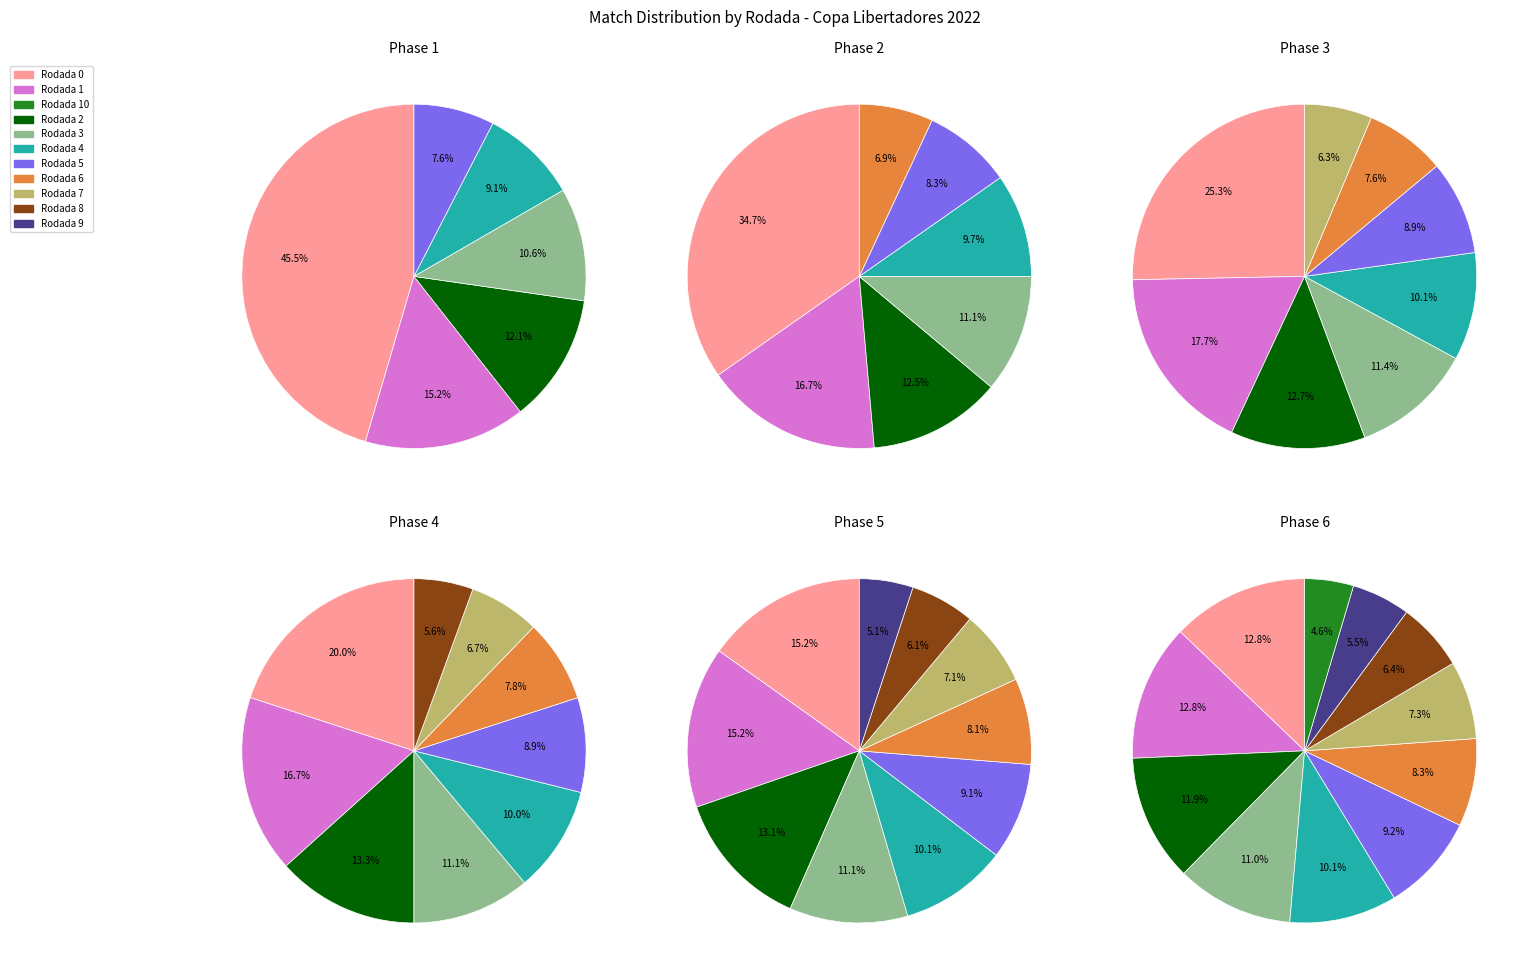

Is there a majority slice in this chart?

No